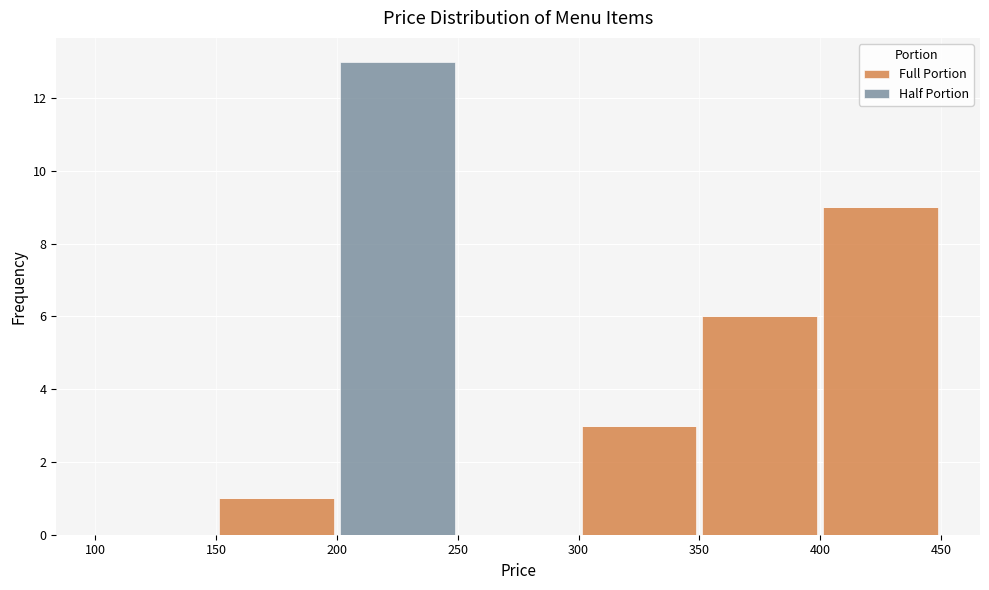

Reading left to right, list every stacked bar in this chart as the range it spans on the x-axis followed by its total height. The values are not printed on the chart, so give them approximately, as read against the axis.

100 to 150: 0
150 to 200: 1
200 to 250: 13
250 to 300: 0
300 to 350: 3
350 to 400: 6
400 to 450: 9